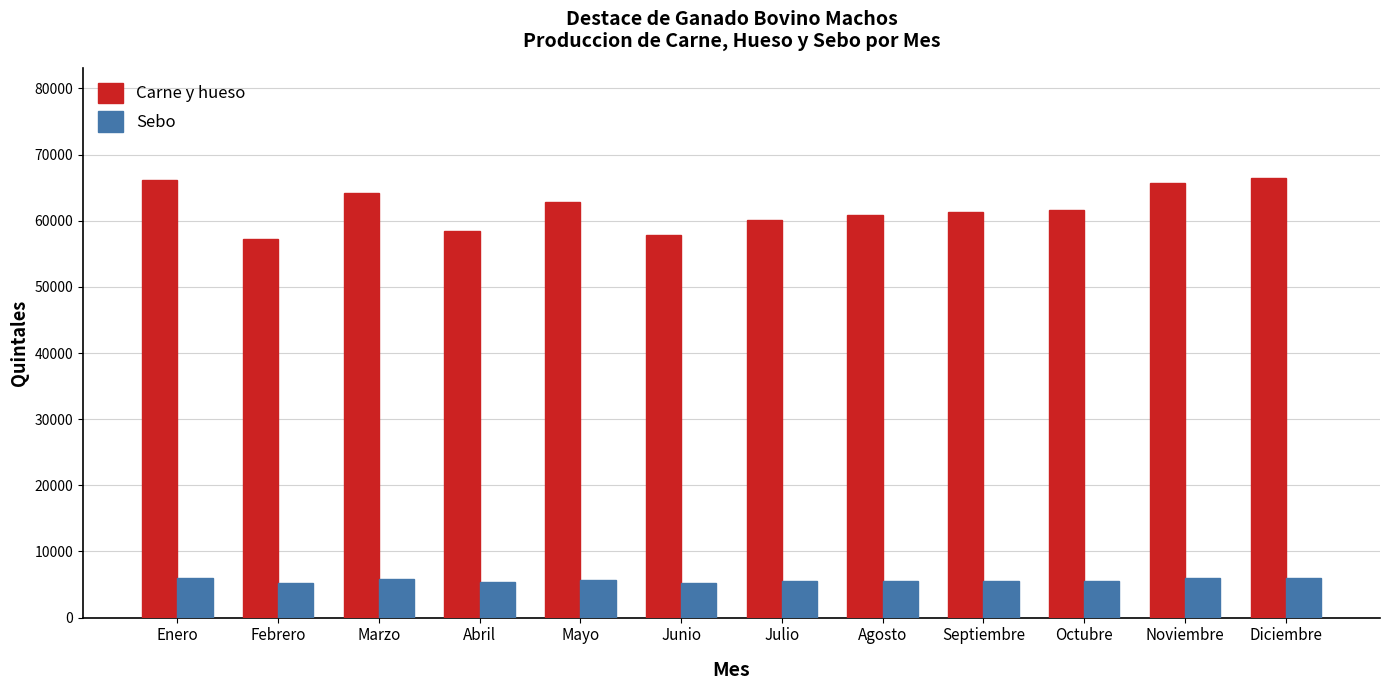

What value does the Sebo series have at Febrero?

5223.8